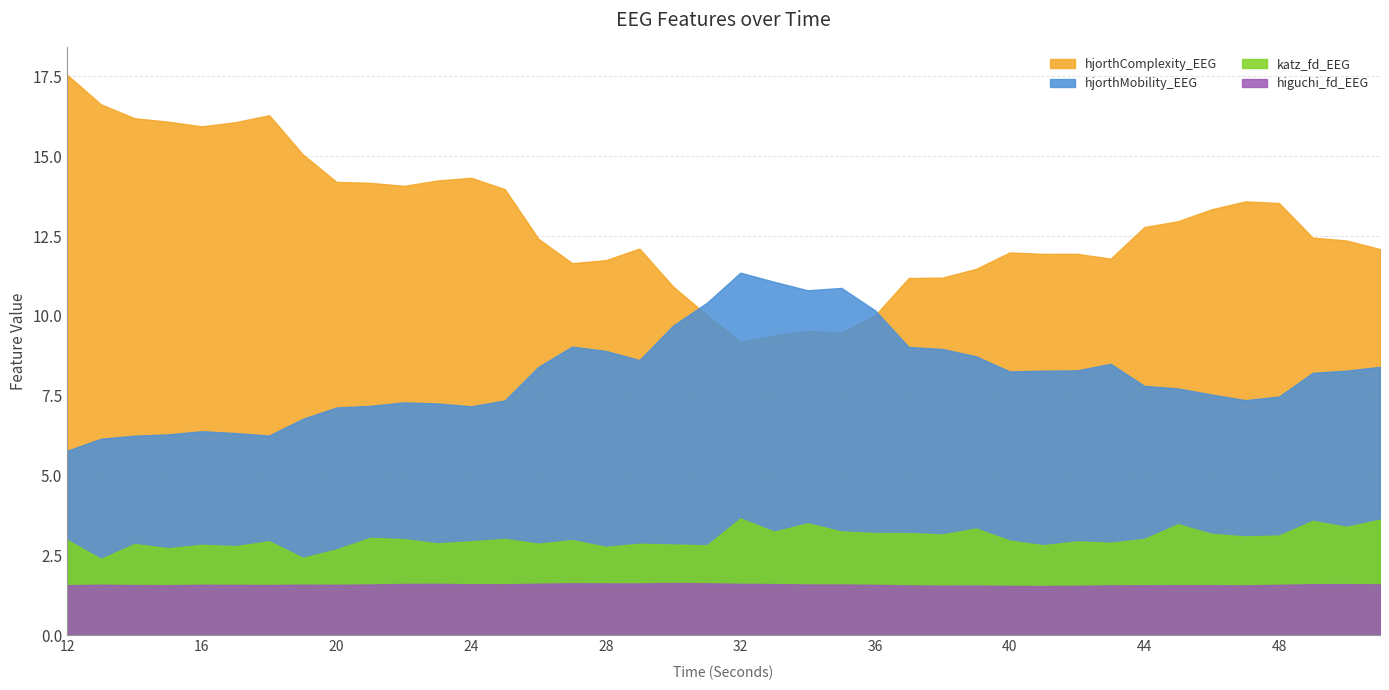

At which label is hjorthMobility_EEG closest to 8?

44